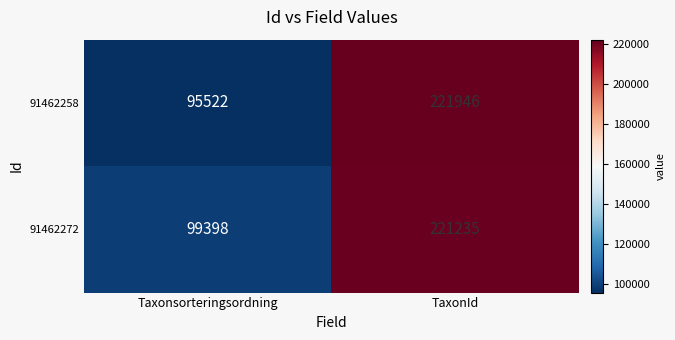

What is the sum of the 91462258 values at TaxonId and Taxonsorteringsordning?

317468